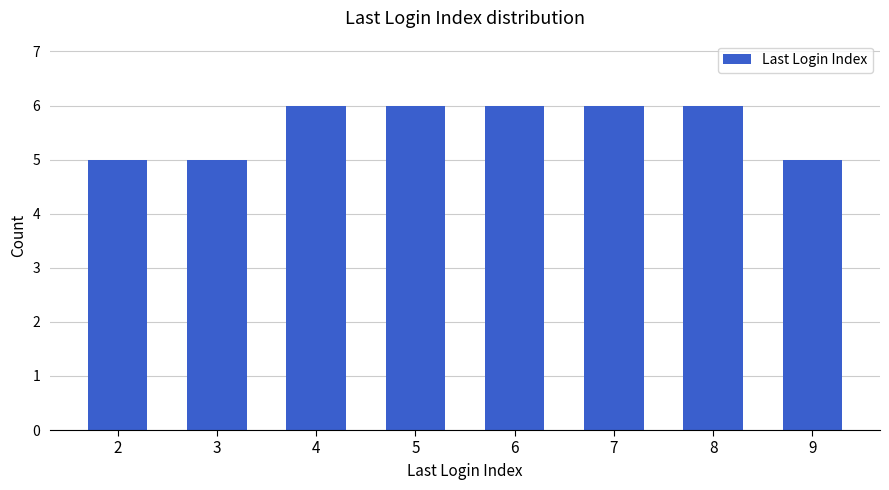

What is the maximum value shown in the chart?

6